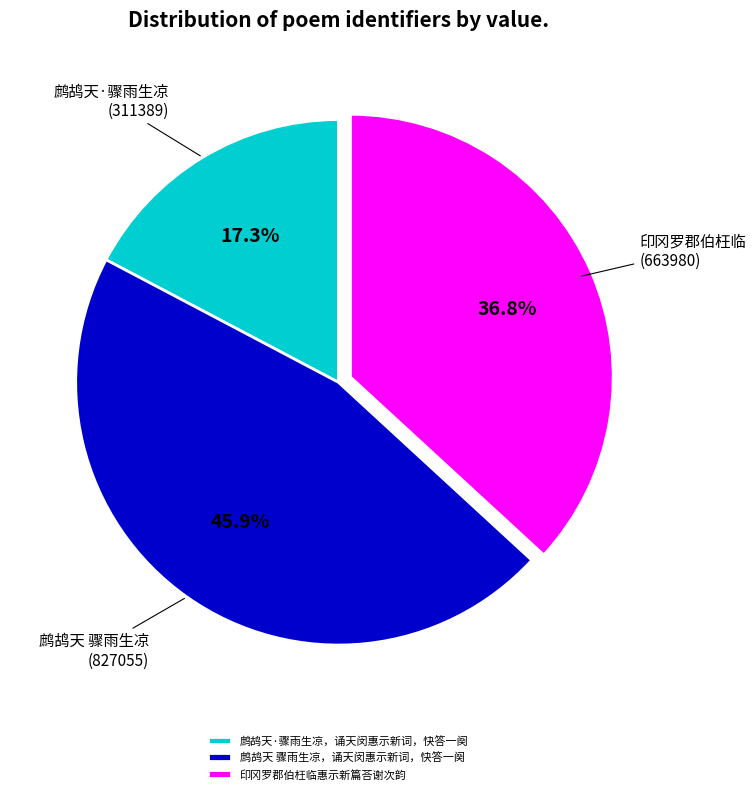

True or false: 印冈罗郡伯枉临惠示新篇荅谢次韵 accounts for 27% of the total.

False